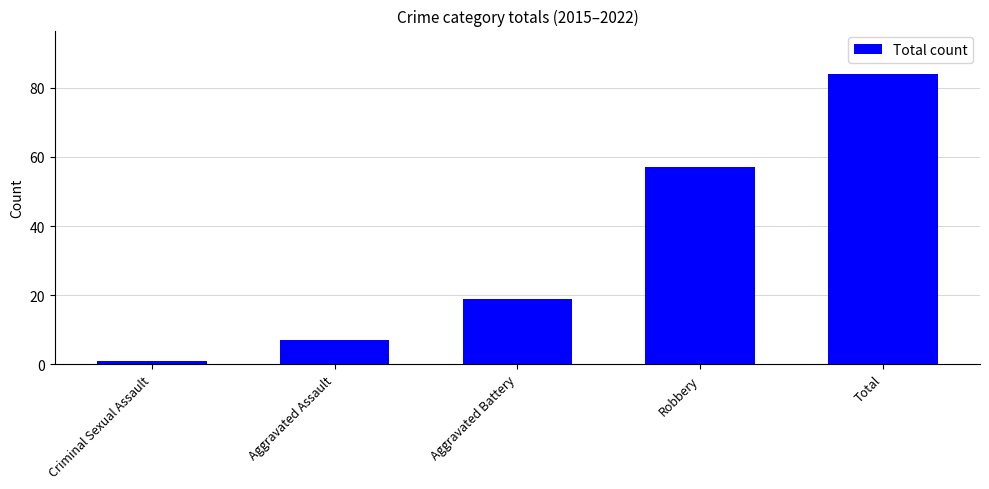

Is it true that the value at Aggravated Battery is 19?

True